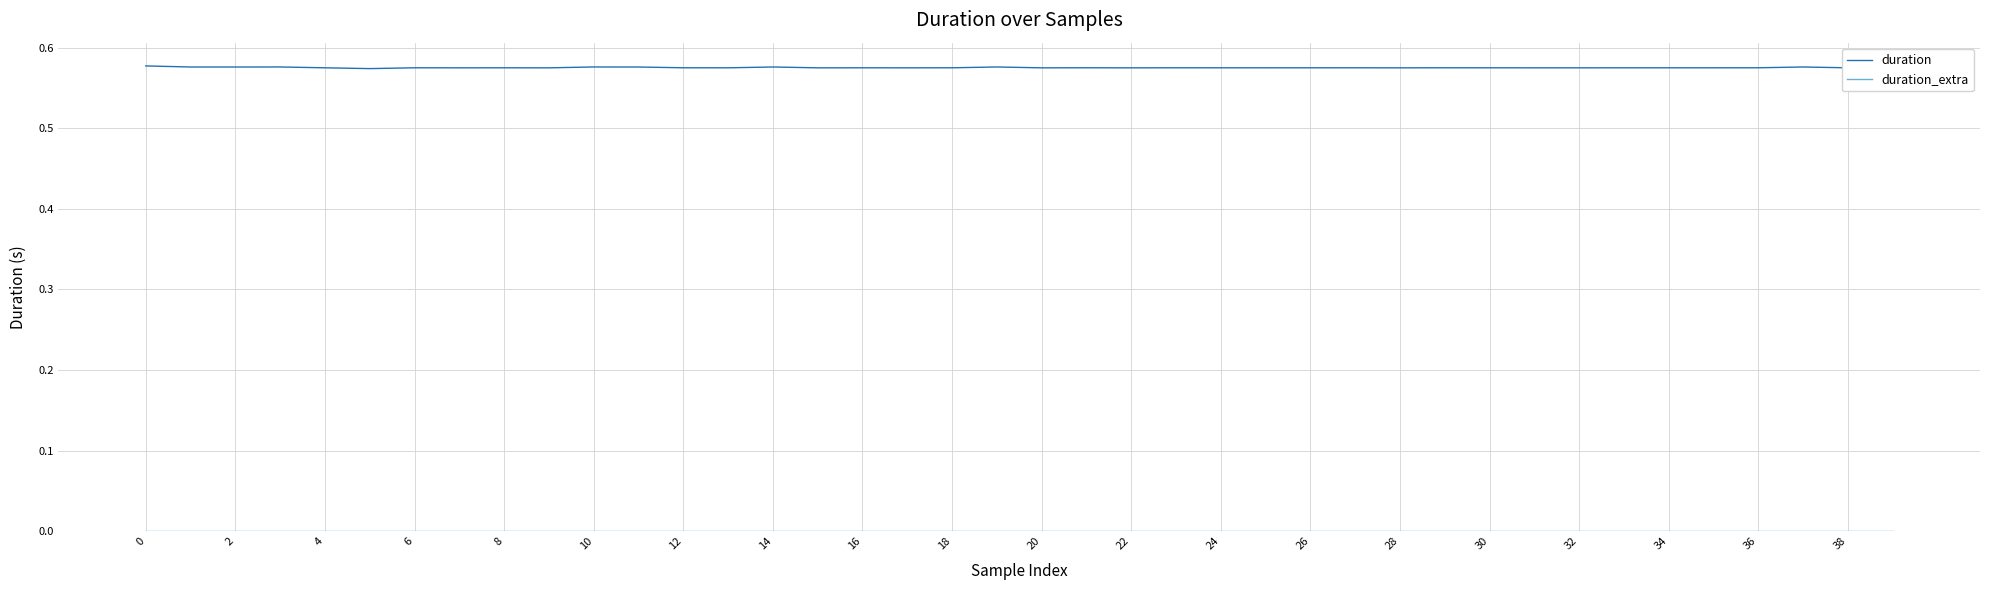

Which series has the widest spread of values?

duration